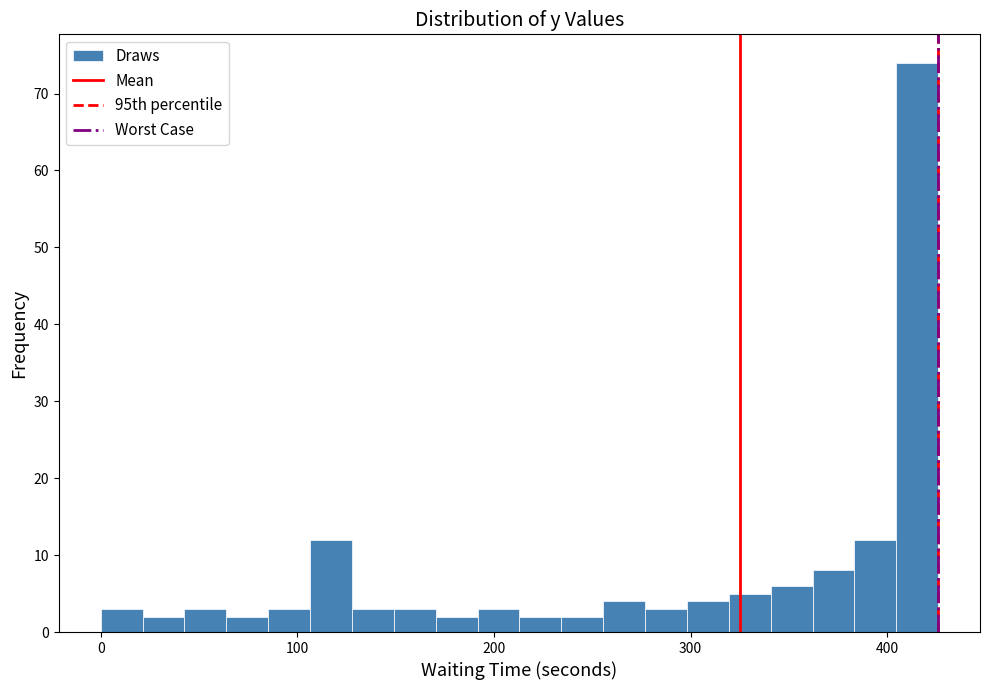

Read against the x-axis, roughly where is the centre of the tallest bar?

420